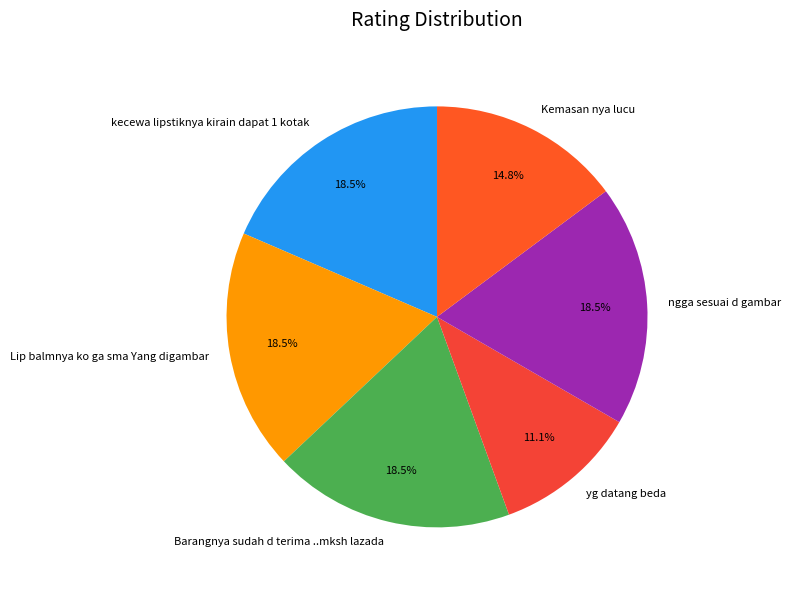

Approximately how many times larger is the value at Lip balmnya ko ga sma Yang digambar compared to kecewa lipstiknya kirain dapat 1 kotak?

1.0